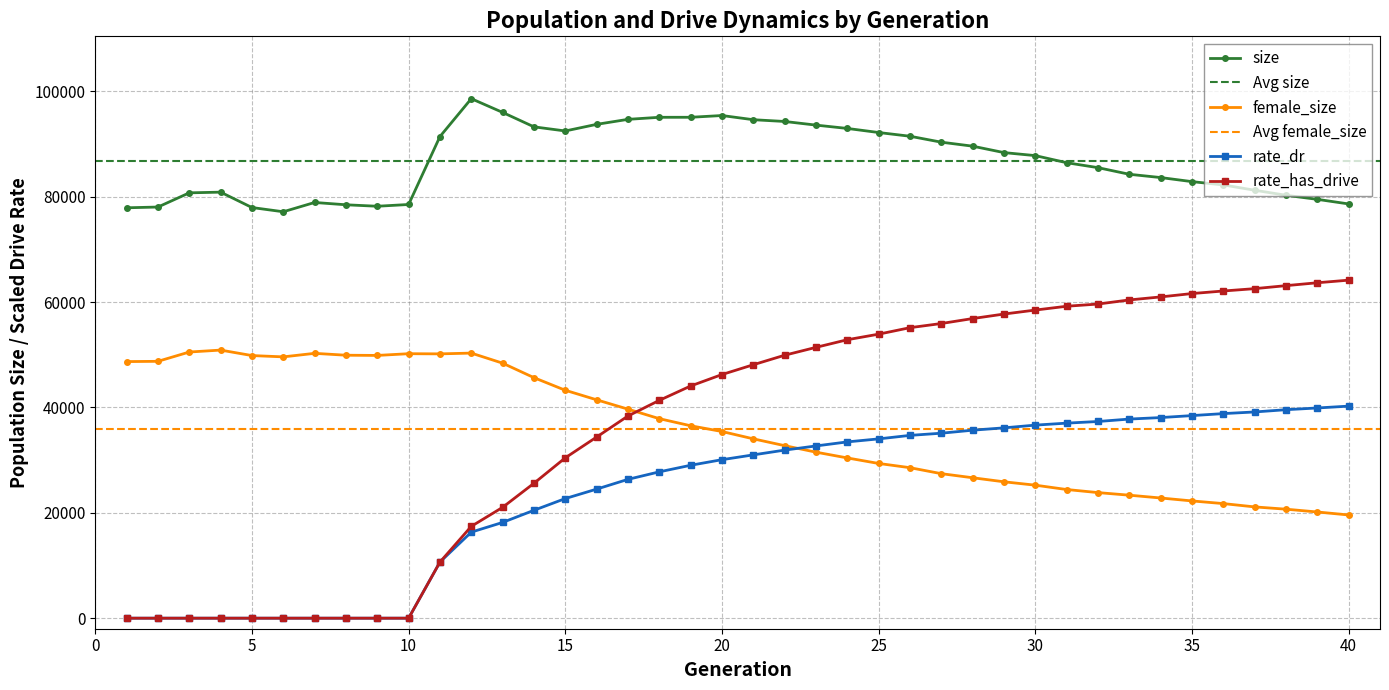

What is the difference between the highest and lowest values at 24?

62551.0